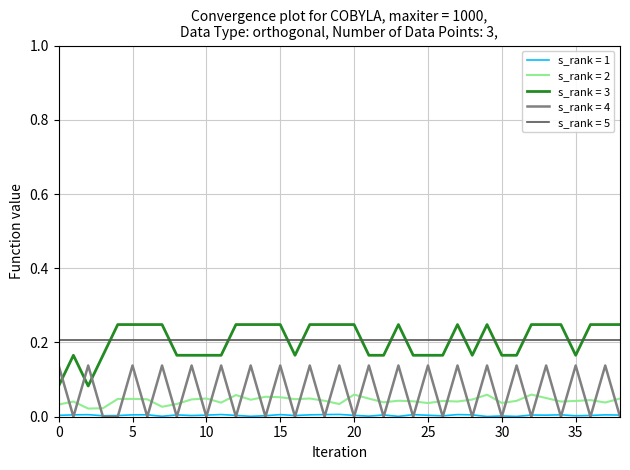

True or false: s_rank = 3 and s_rank = 4 intersect in this chart.

True